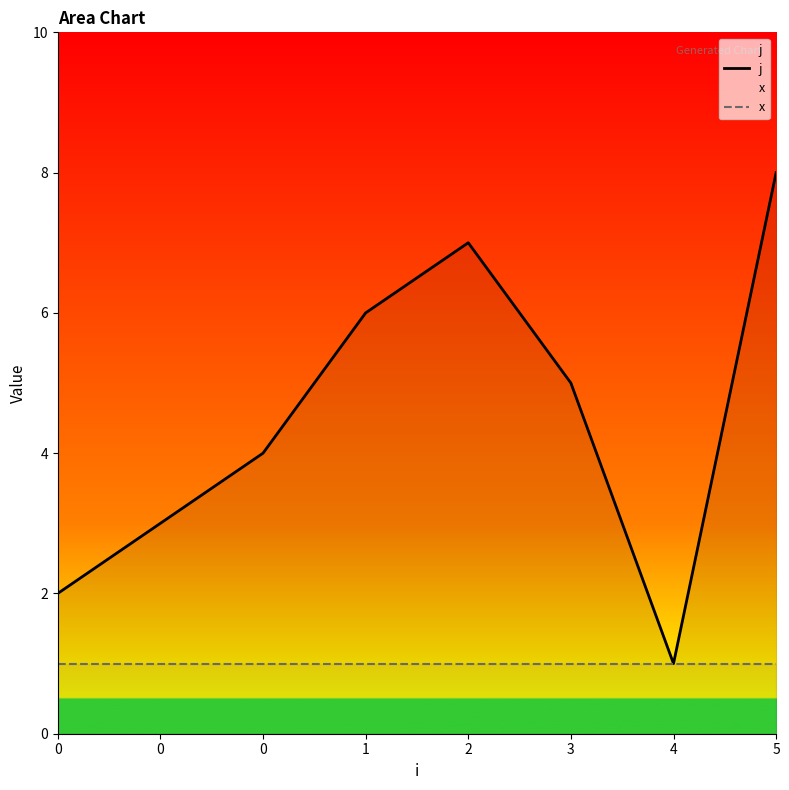

True or false: j has more than 2 interior local peaks.

False